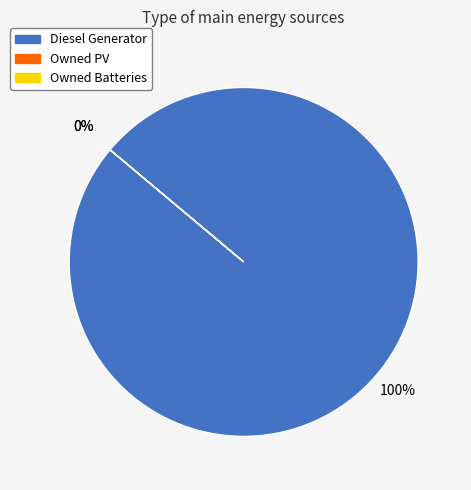

Which slice is the smallest?

Owned PV